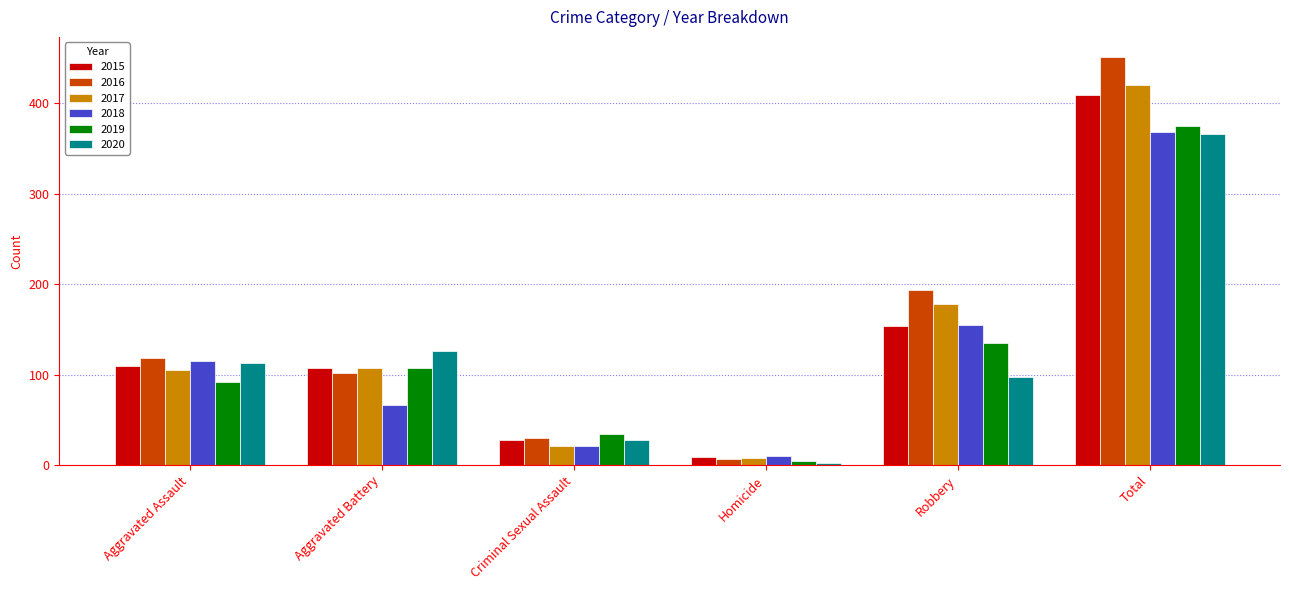

What is the difference between the 2019 values at Aggravated Battery and Criminal Sexual Assault?

73